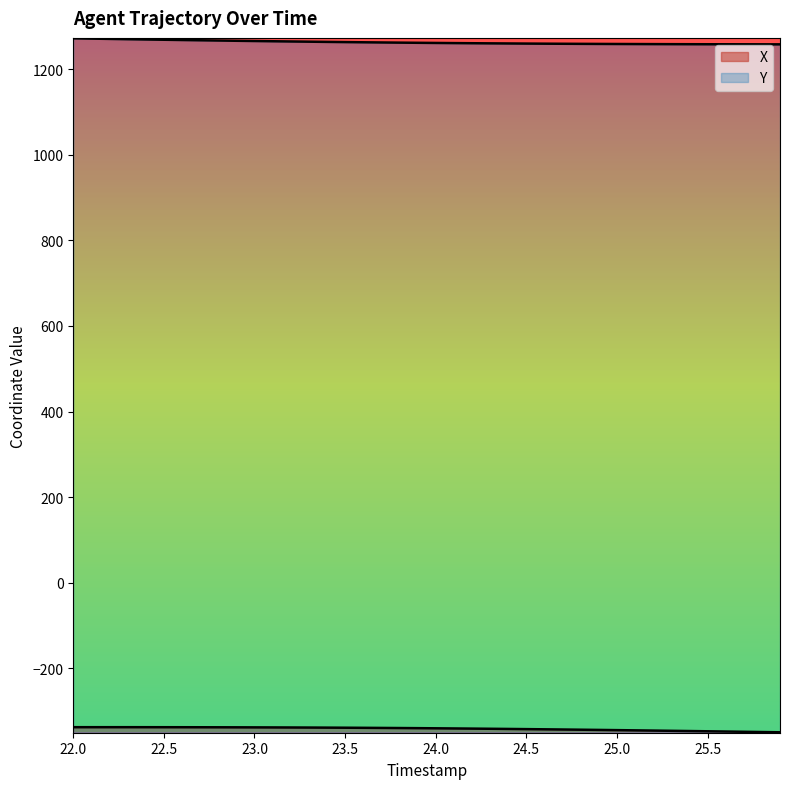

Count the number of categories in the chart.

40